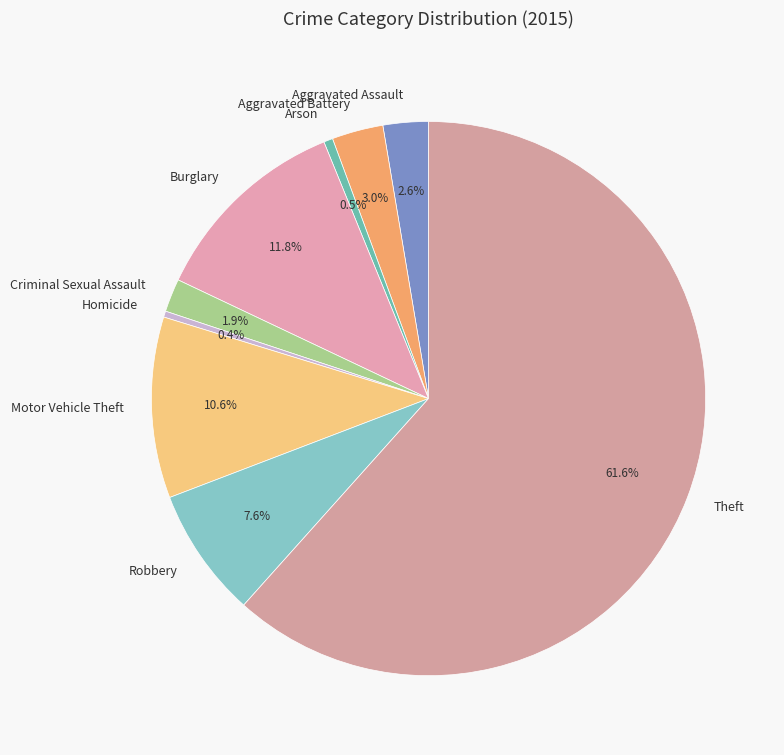

True or false: Homicide accounts for 14% of the total.

False